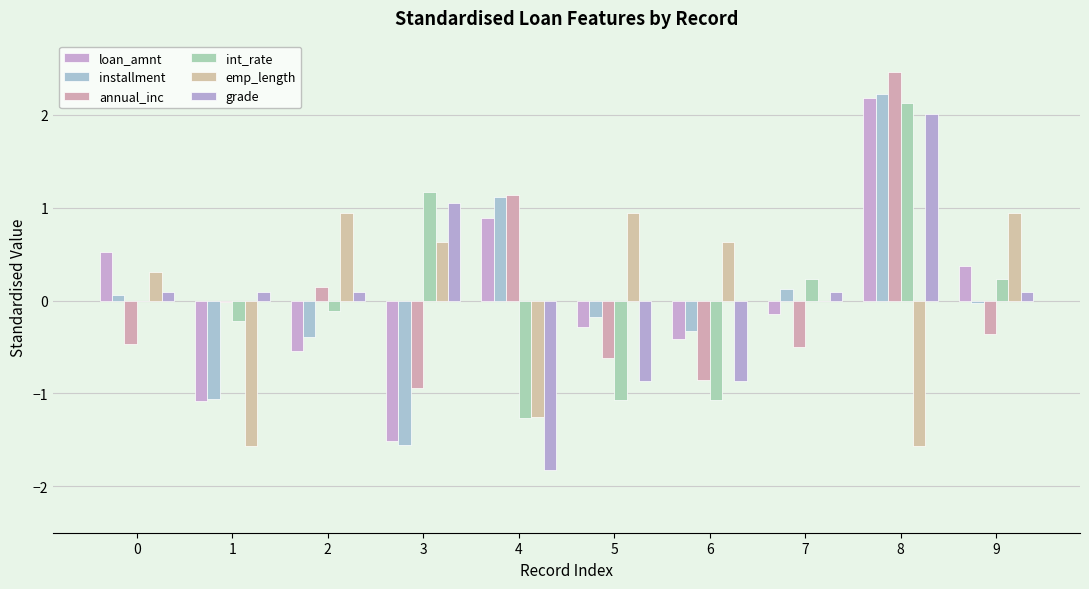

Reading left to right, transcribe all the data shown in this chart.

loan_amnt: 0=0.5	1=-1.1	2=-0.5	3=-1.5	4=0.9	5=-0.3	6=-0.4	7=-0.1	8=2.2	9=0.4
installment: 0=0.1	1=-1.1	2=-0.4	3=-1.6	4=1.1	5=-0.2	6=-0.3	7=0.1	8=2.2	9=-0.0
annual_inc: 0=-0.5	1=-0.0	2=0.1	3=-0.9	4=1.1	5=-0.6	6=-0.9	7=-0.5	8=2.5	9=-0.4
int_rate: 0=-0.0	1=-0.2	2=-0.1	3=1.2	4=-1.3	5=-1.1	6=-1.1	7=0.2	8=2.1	9=0.2
emp_length: 0=0.3	1=-1.6	2=0.9	3=0.6	4=-1.3	5=0.9	6=0.6	7=0.0	8=-1.6	9=0.9
grade: 0=0.1	1=0.1	2=0.1	3=1.1	4=-1.8	5=-0.9	6=-0.9	7=0.1	8=2.0	9=0.1